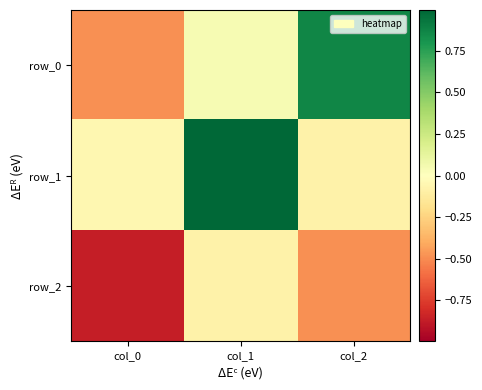

What is the sum of all row_0 values?

0.4